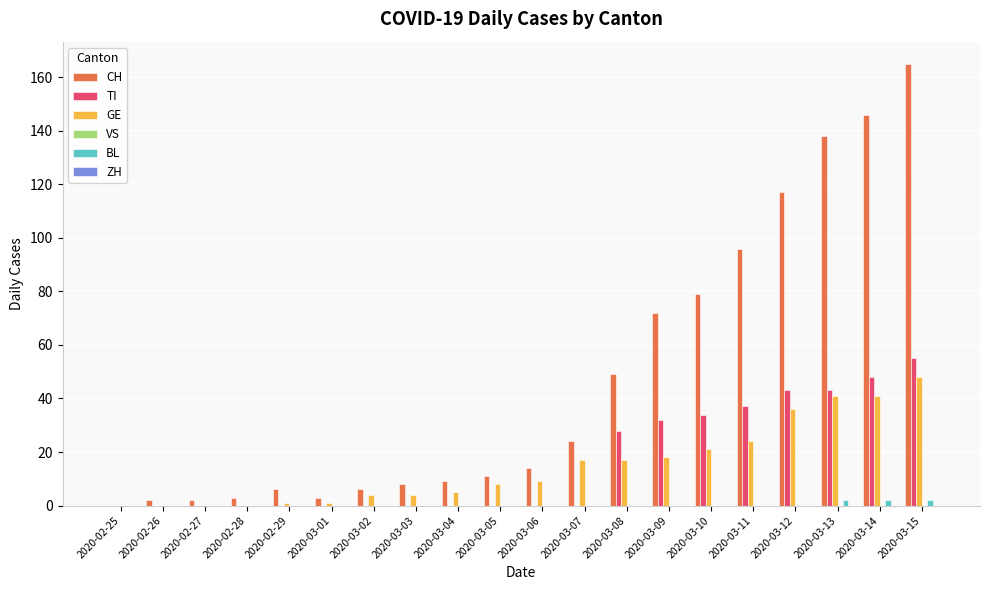

True or false: CH has a value of 2 at 2020-02-27.

True